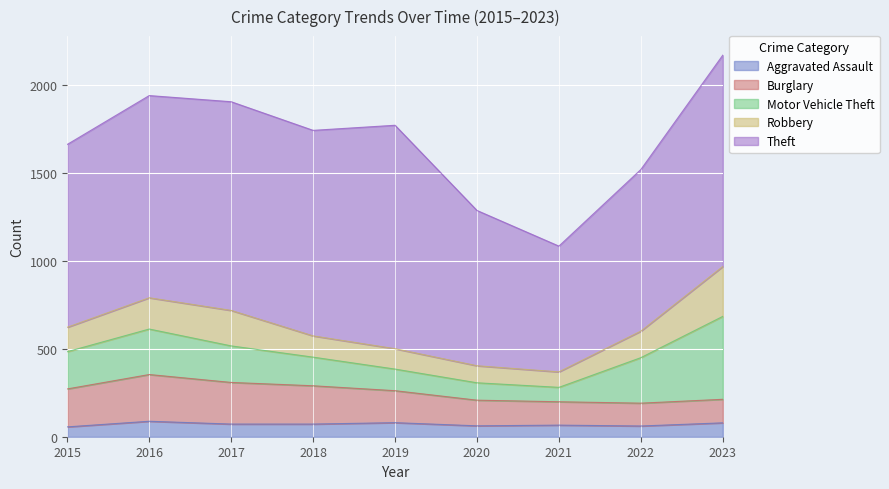

Which has a higher value, 2018 or 2021?

2018